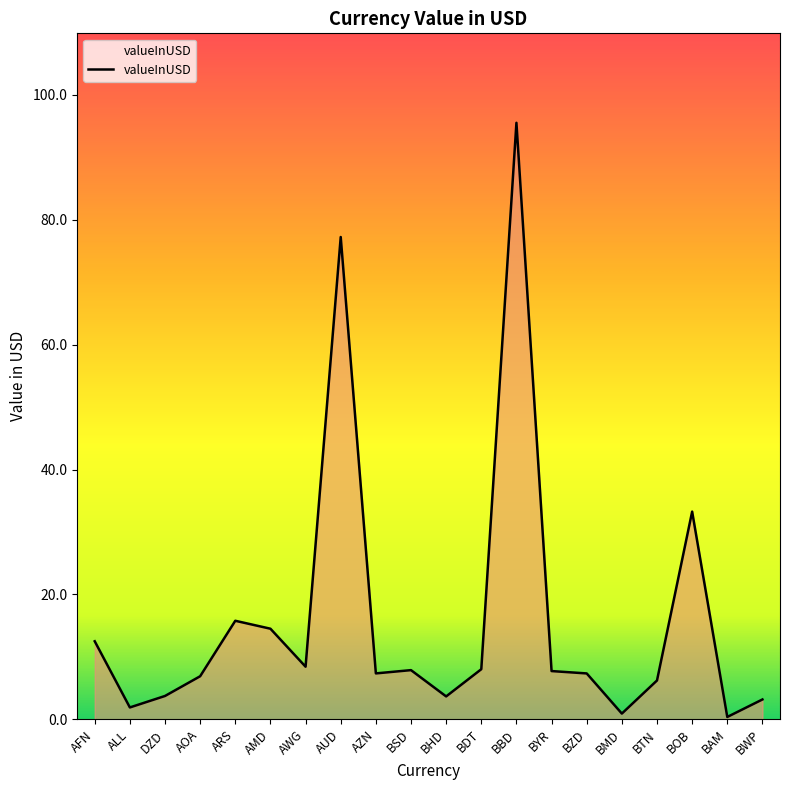

The value at ARS is 15.8. True or false?

True